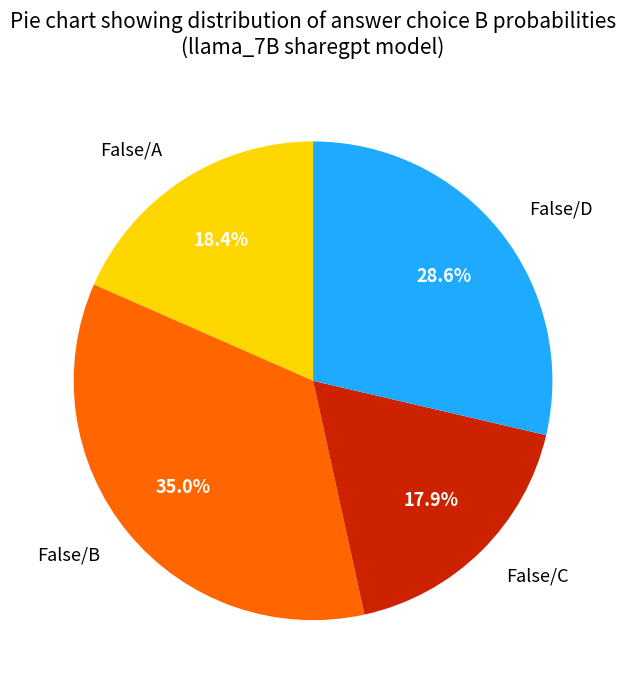

Combined, what portion of the pie is False/A and False/C?

36.3%